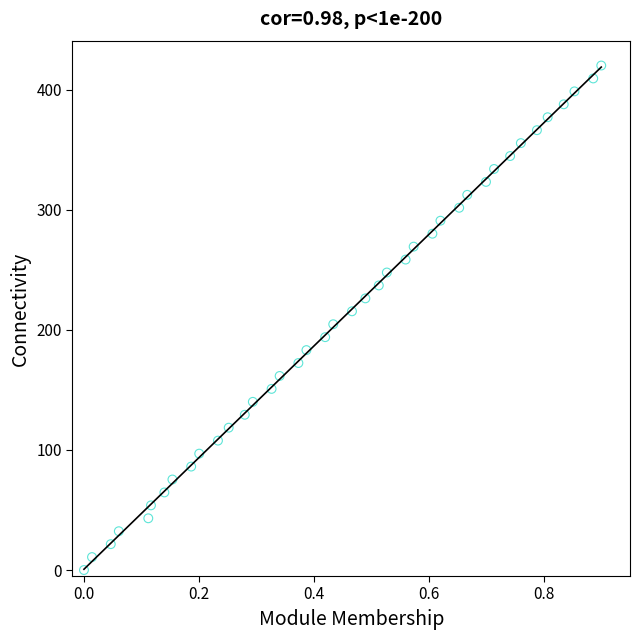

What is the range of Y values (max minus min)?

420.0